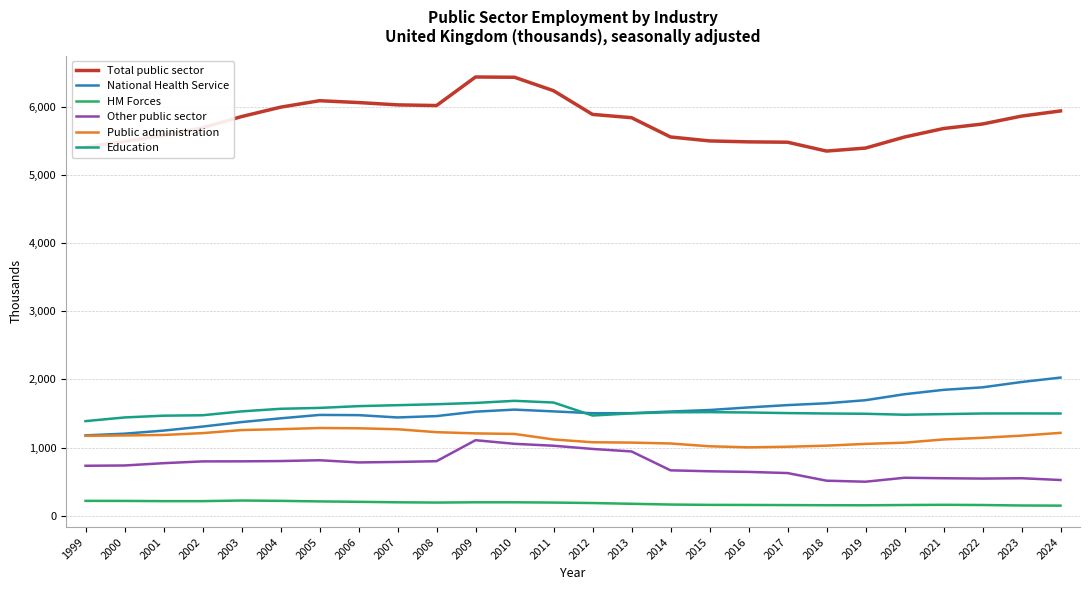

Which series changed the most between 2007 and 2019?

Total public sector